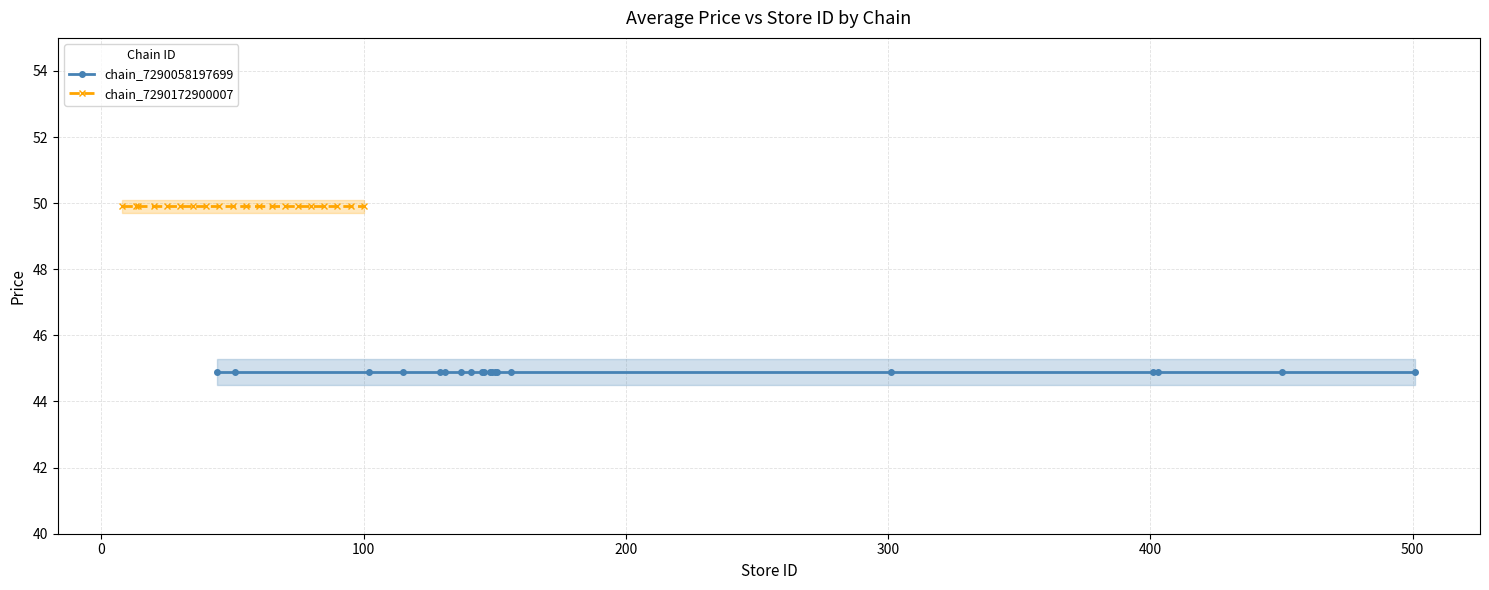

Reading left to right, transcribe all the data shown in this chart.

chain_7290058197699: 44.9	44.9	44.9	44.9	44.9	44.9	44.9	44.9	44.9	44.9	44.9	44.9	44.9	44.9	44.9	44.9	44.9	44.9	44.9	44.9
chain_7290172900007: 49.9	49.9	49.9	49.9	49.9	49.9	49.9	49.9	49.9	49.9	49.9	49.9	49.9	49.9	49.9	49.9	49.9	49.9	49.9	49.9